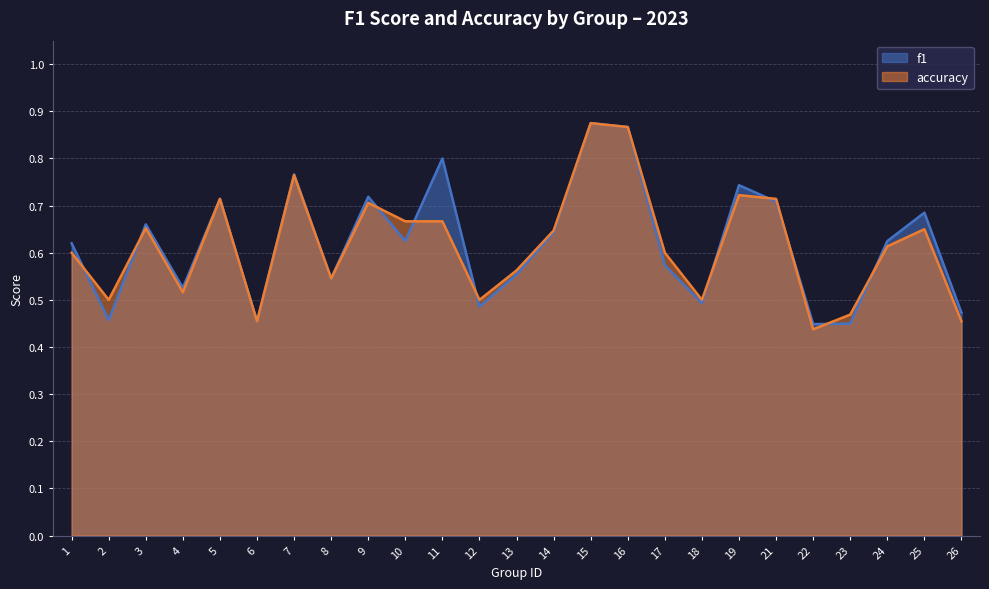

What is the difference between the maximum and minimum values in the accuracy series?

0.4